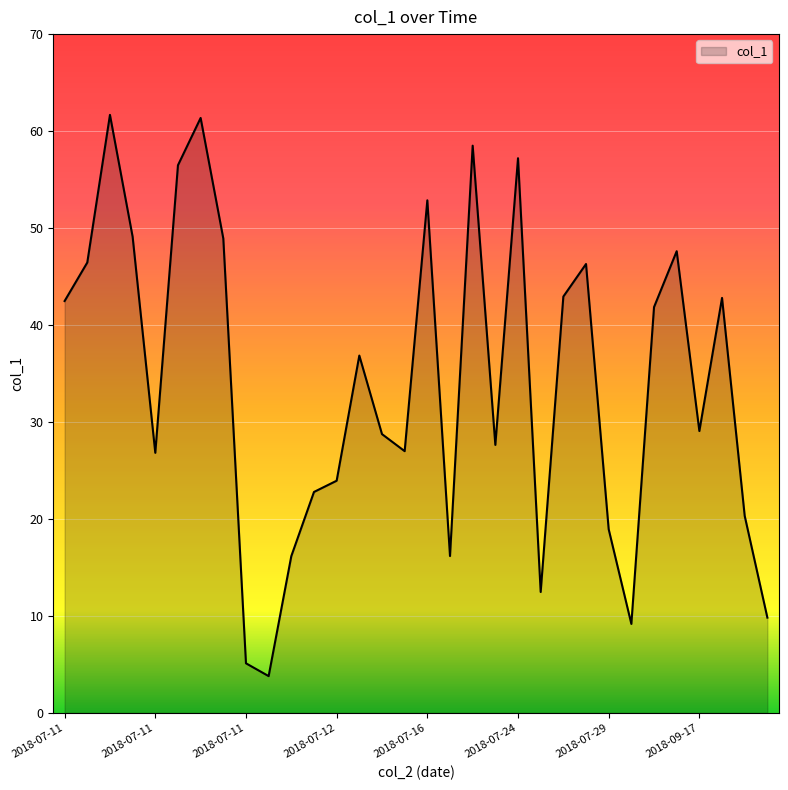

What is the minimum value shown in the chart?

3.8